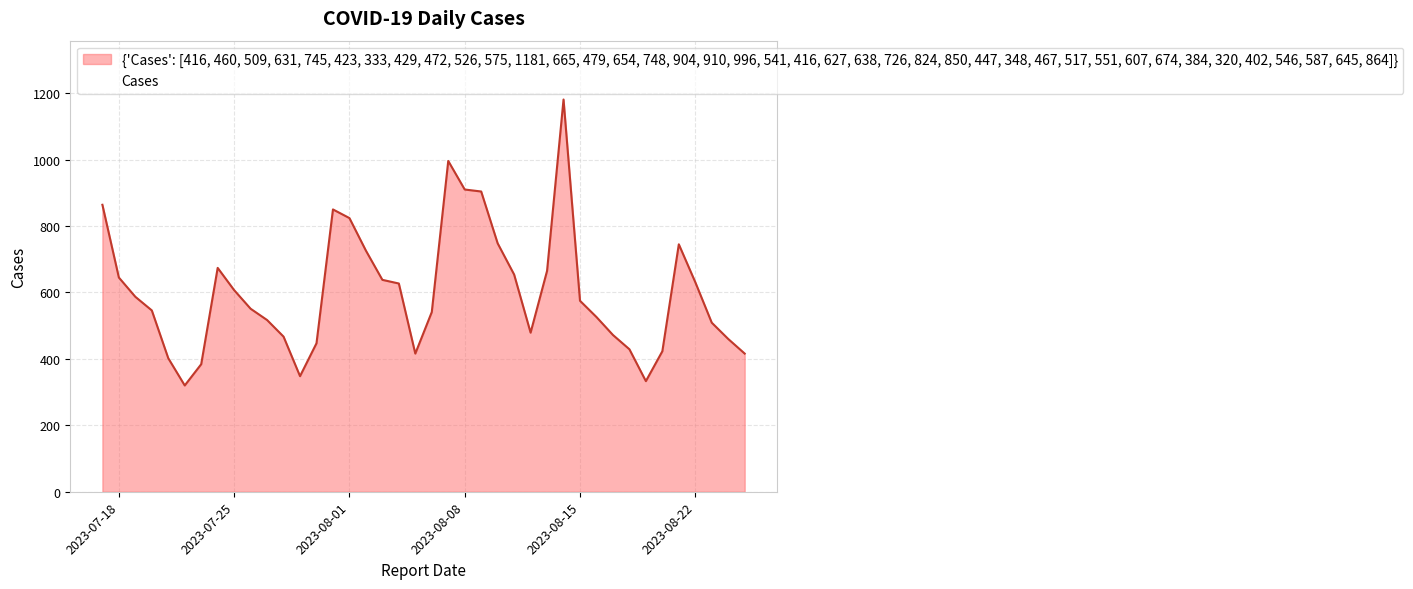

True or false: the data shows 472 at 2023-08-17.

True